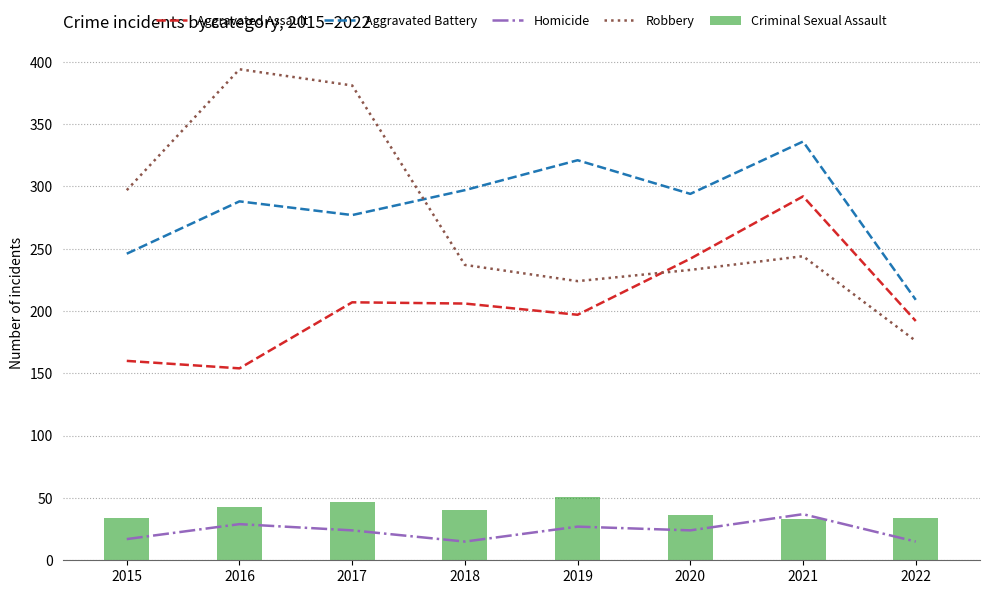

Which label corresponds to the smallest value in the chart?

2018